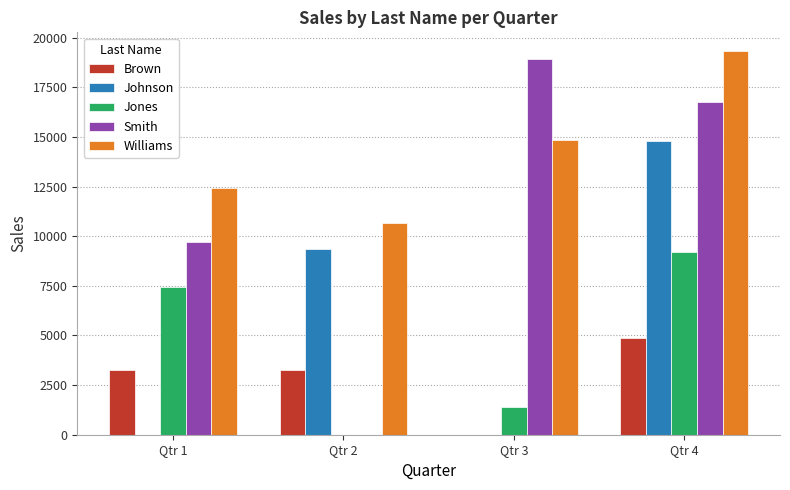

Read the Williams value at Qtr 4, to the nearest 100.

19300